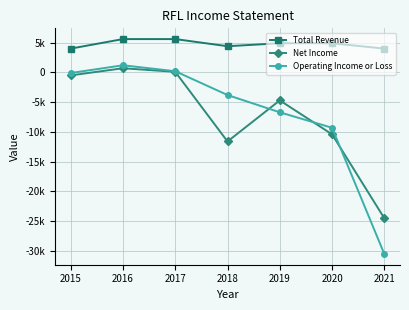

Does the chart display data point markers on the line(s)?

Yes